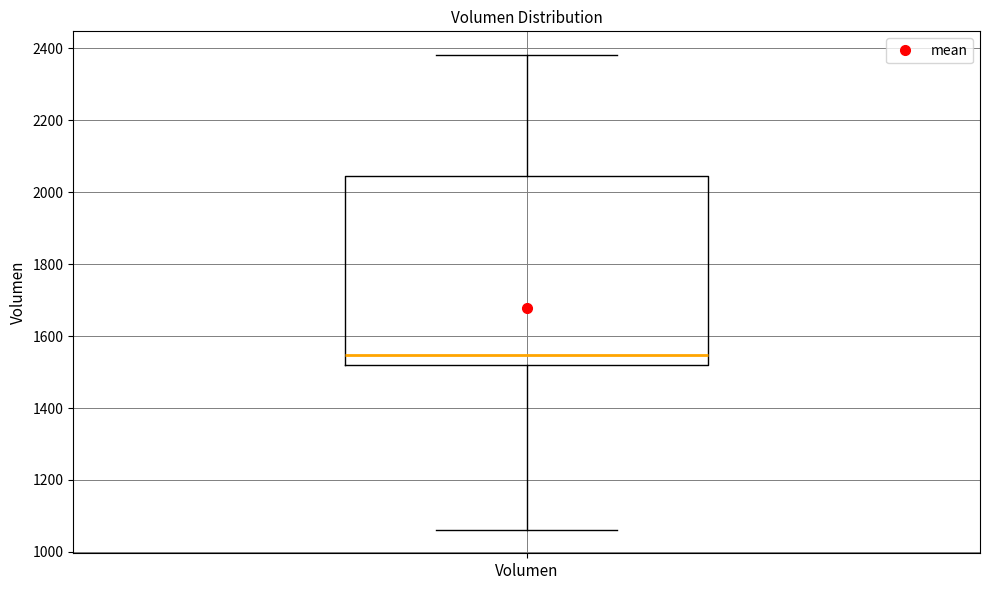

Transcribe this box plot: give where the median line is, the range the box spans, and where the two whiskers end, as read against the y-axis. The values are not printed on the chart, so give them approximately, as read against the axis.

median 1540, box 1520 to 2040, whiskers 1060 to 2380